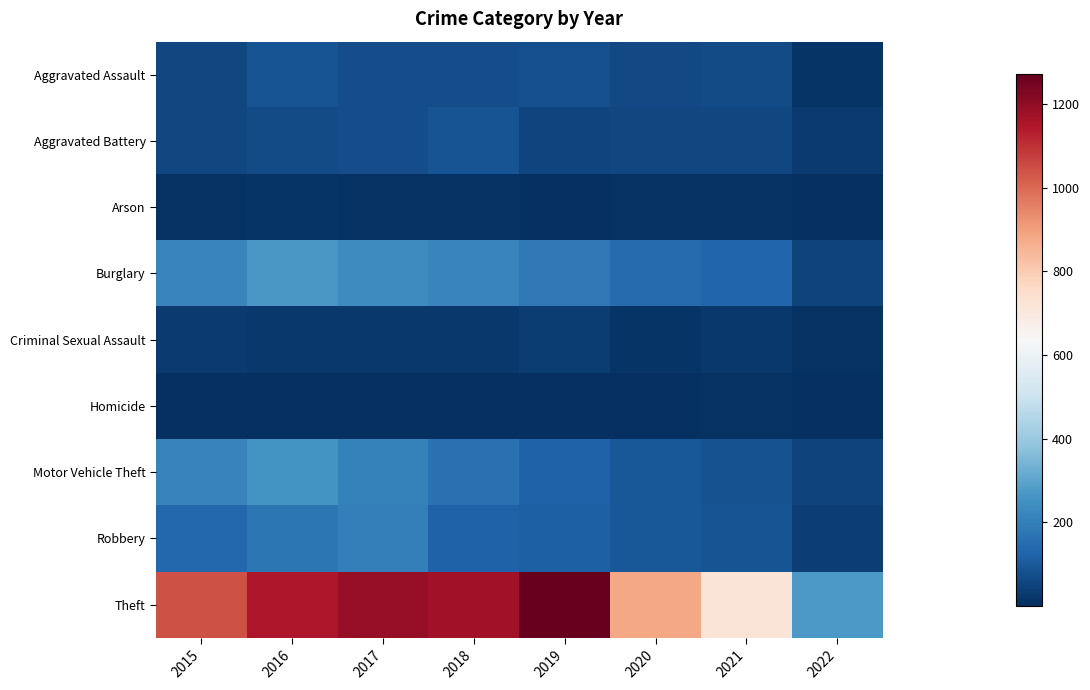

Reading right to left, extract all data points from this chart.

Aggravated Assault: 2022=13	2021=66	2020=62	2019=80	2018=72	2017=72	2016=88	2015=56
Aggravated Battery: 2022=26	2021=60	2020=57	2019=53	2018=86	2017=71	2016=66	2015=60
Arson: 2022=1	2021=6	2020=7	2019=5	2018=7	2017=7	2016=12	2015=10
Burglary: 2022=48	2021=133	2020=148	2019=182	2018=218	2017=237	2016=266	2015=216
Criminal Sexual Assault: 2022=8	2021=25	2020=15	2019=31	2018=24	2017=22	2016=25	2015=29
Homicide: 2022=2	2021=6	2020=5	2019=4	2018=4	2017=4	2016=4	2015=5
Motor Vehicle Theft: 2022=49	2021=82	2020=99	2019=123	2018=163	2017=208	2016=259	2015=212
Robbery: 2022=36	2021=88	2020=97	2019=116	2018=121	2017=202	2016=178	2015=139
Theft: 2022=270	2021=716	2020=884	2019=1272	2018=1170	2017=1188	2016=1151	2015=1041